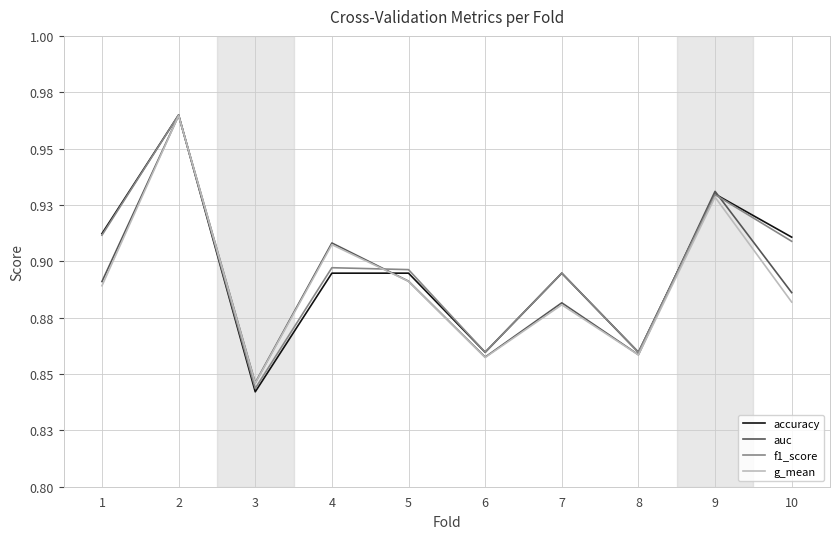

Does the chart have visible grid lines?

Yes